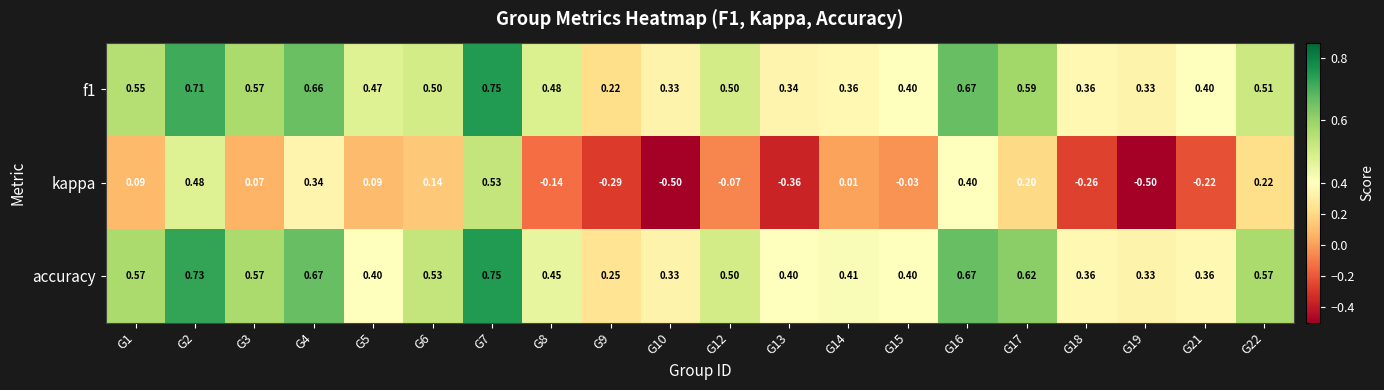

Is the value of f1 at G22 greater than the value of kappa at G6?

Yes